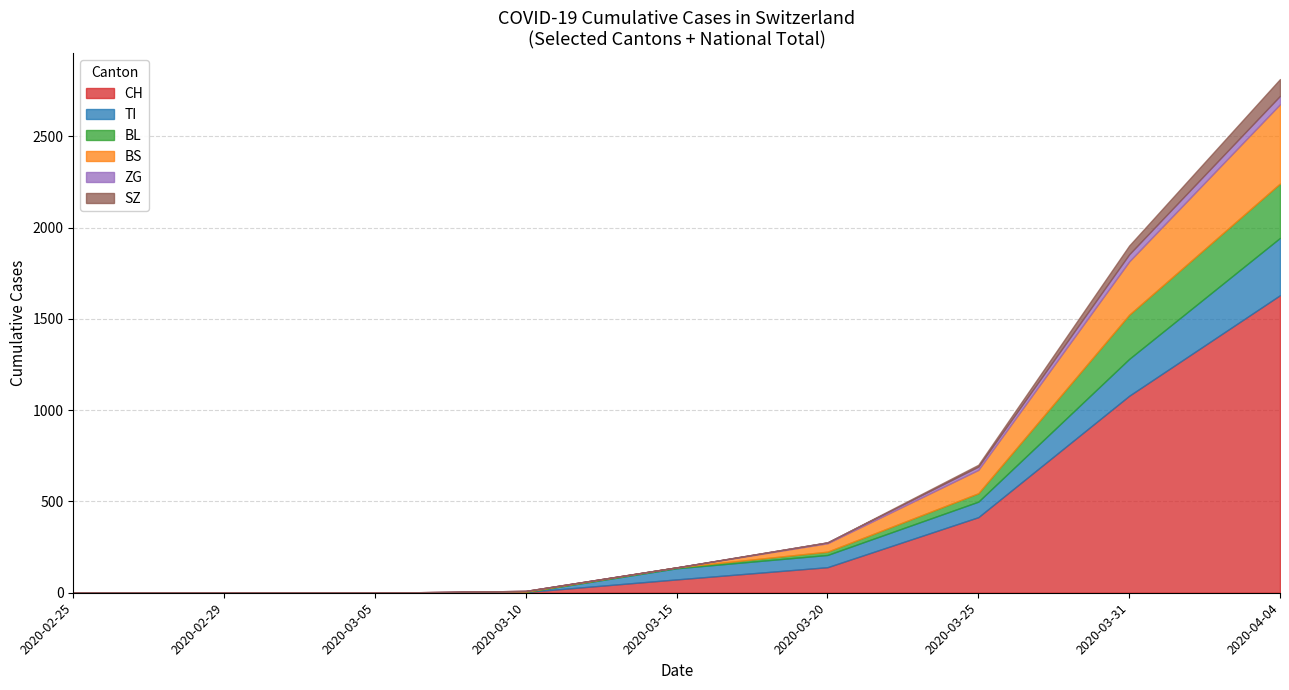

How many intersections are there between TI and BS?

2